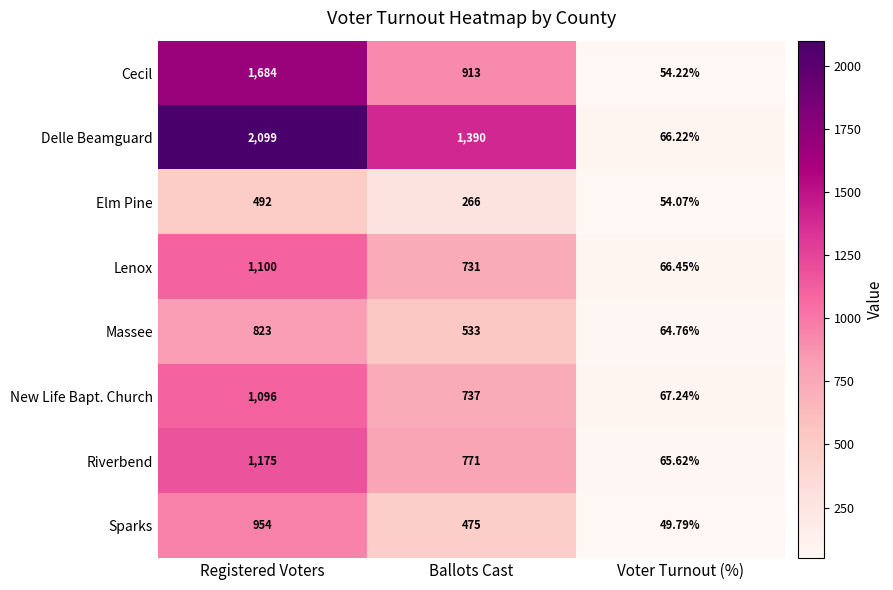

At which label does Elm Pine reach its peak?

Registered Voters